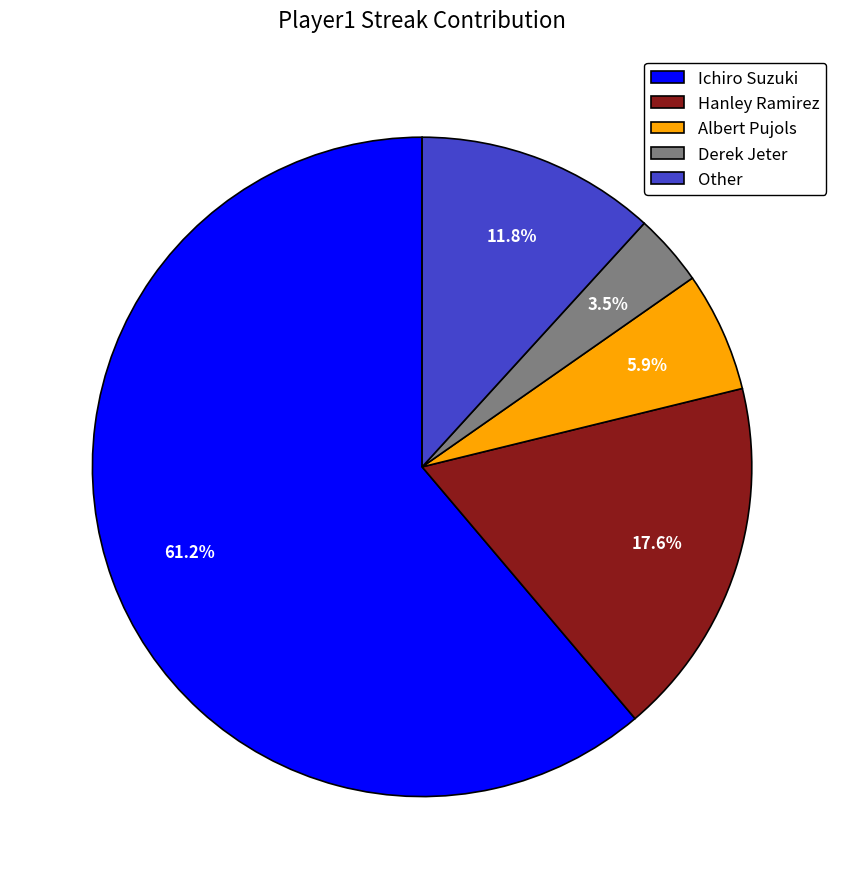

Is Derek Jeter the majority of the pie?

No